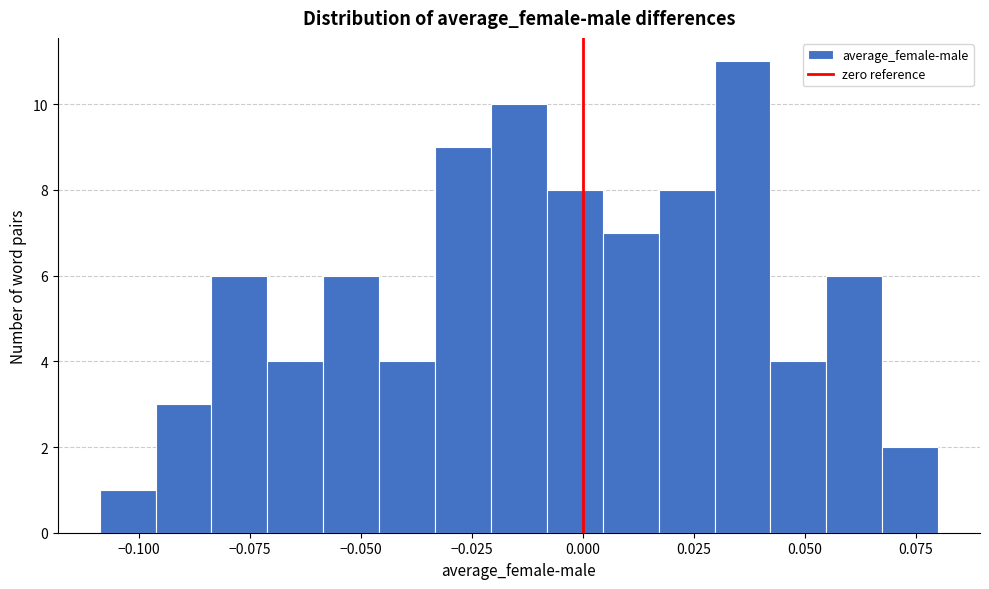

Around what value on the x-axis is the tallest bar? Give the approximate position of its centre, as read against the axis.

0.035